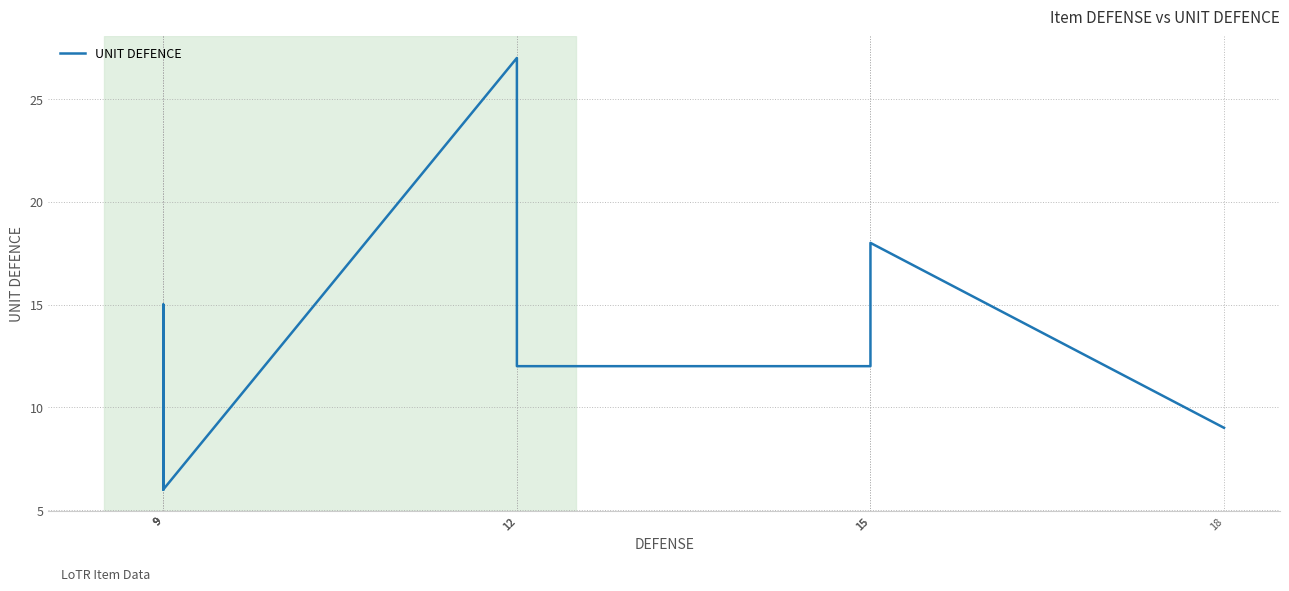

Between 18 and 9, which is larger?

18